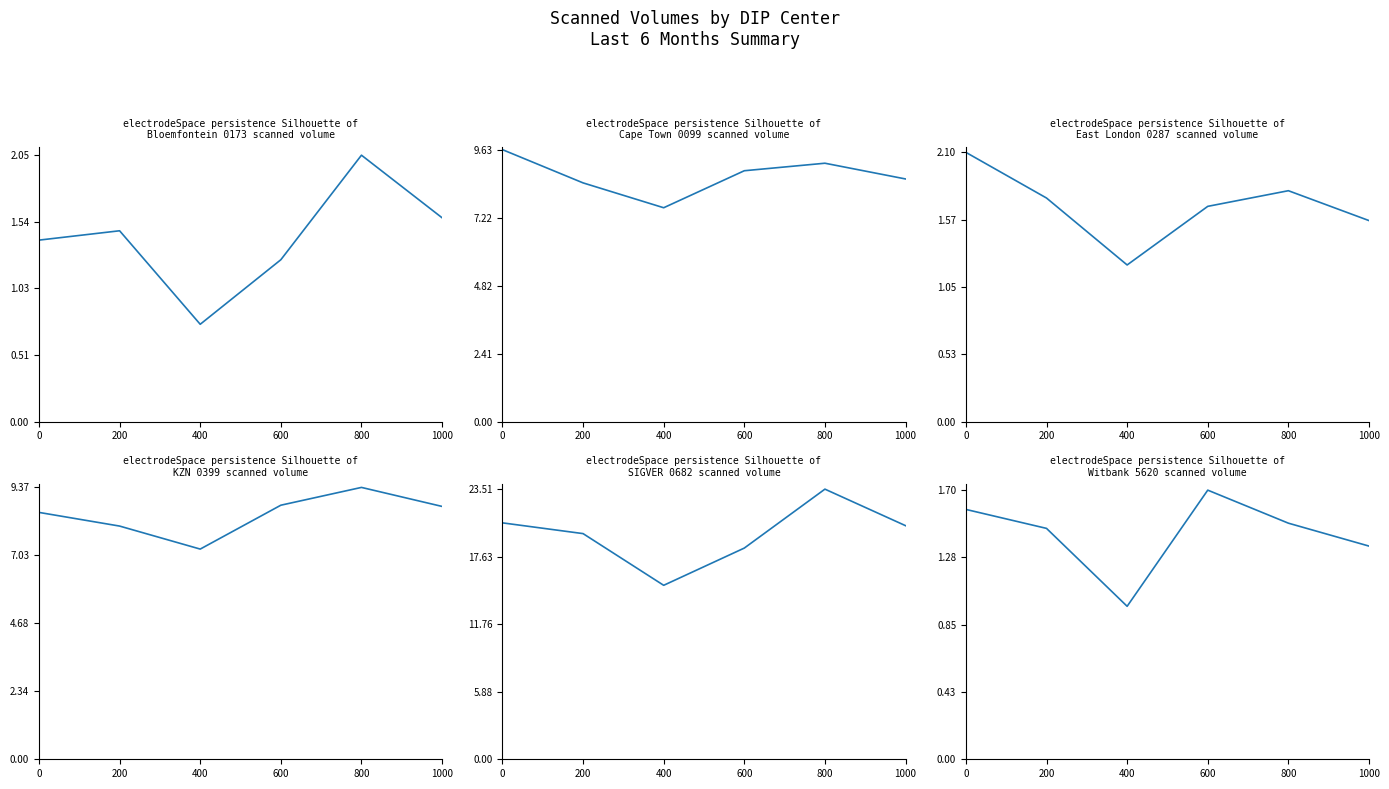

At how many categories does at least one series exceed 11771?

6